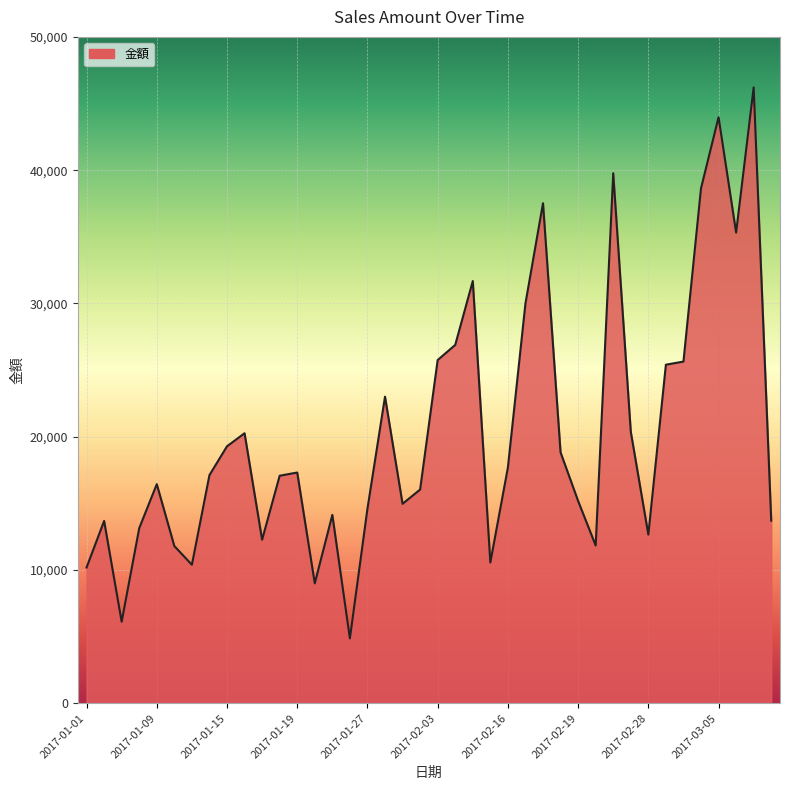

What is the minimum value shown in the chart?

4866